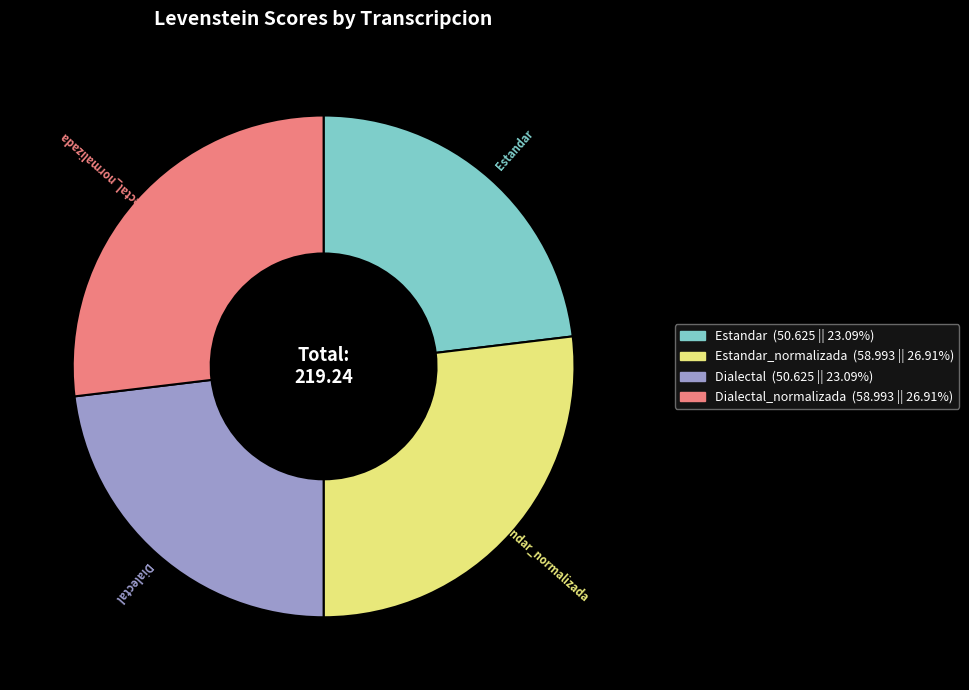

Is there a majority slice in this chart?

No